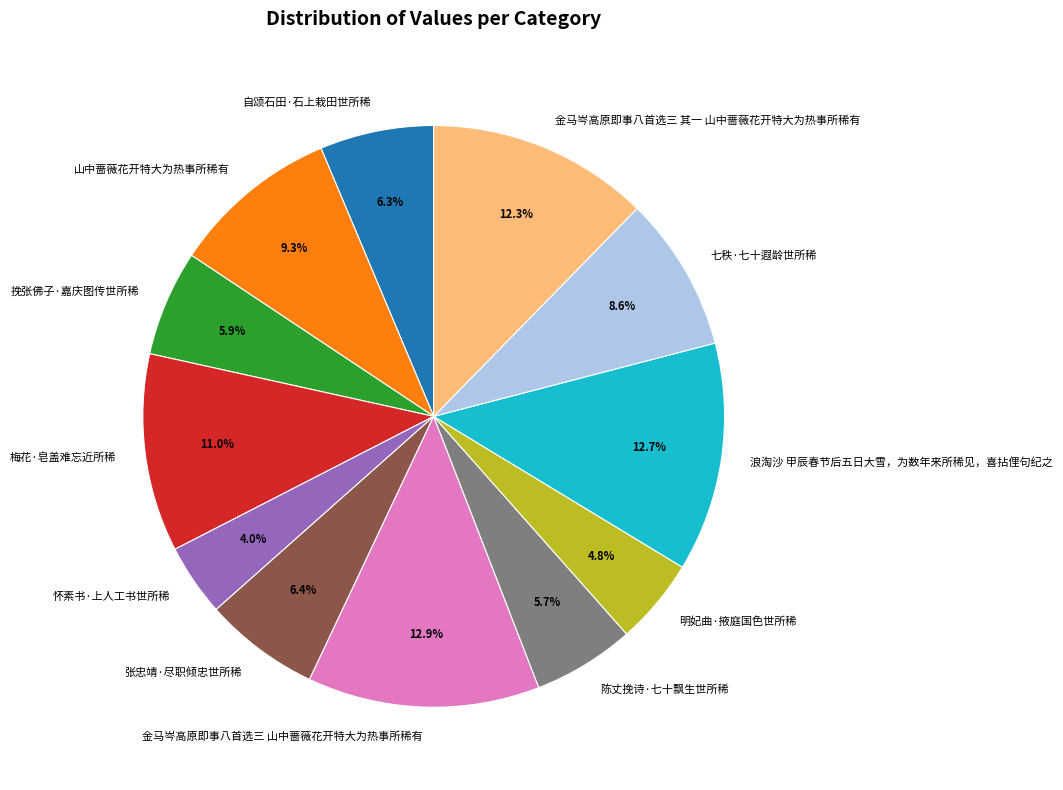

What percentage is NOT represented by 金马岑高原即事八首选三 山中蔷薇花开特大为热事所稀有?

87.1%